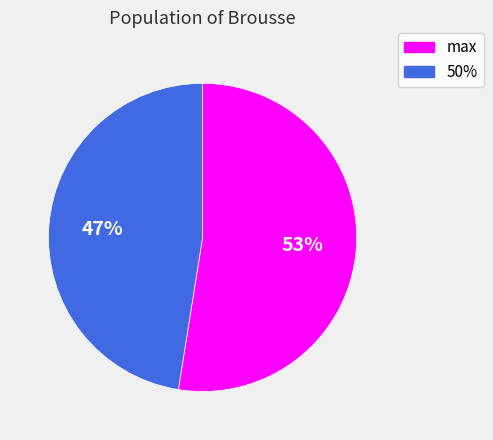

Do max and 50% together represent more than half of the pie?

Yes